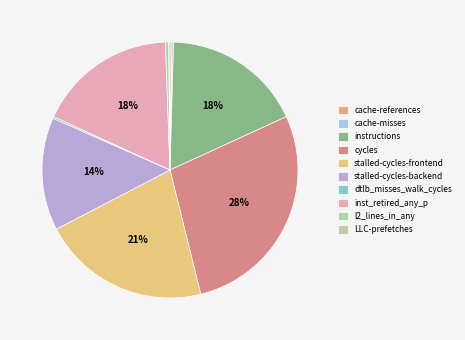

Count the number of slices in the pie.

10